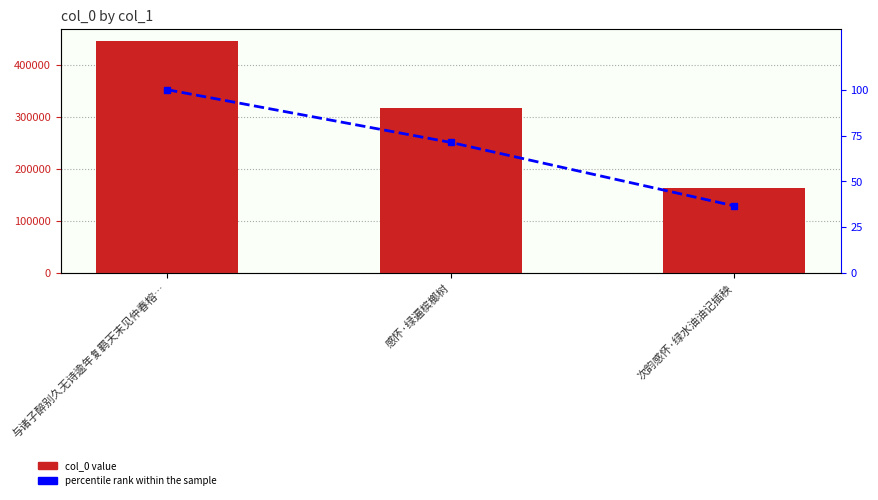

What position from the left is 与诸子醉别久无诗逾年复羁天末见仲春榕…?

1